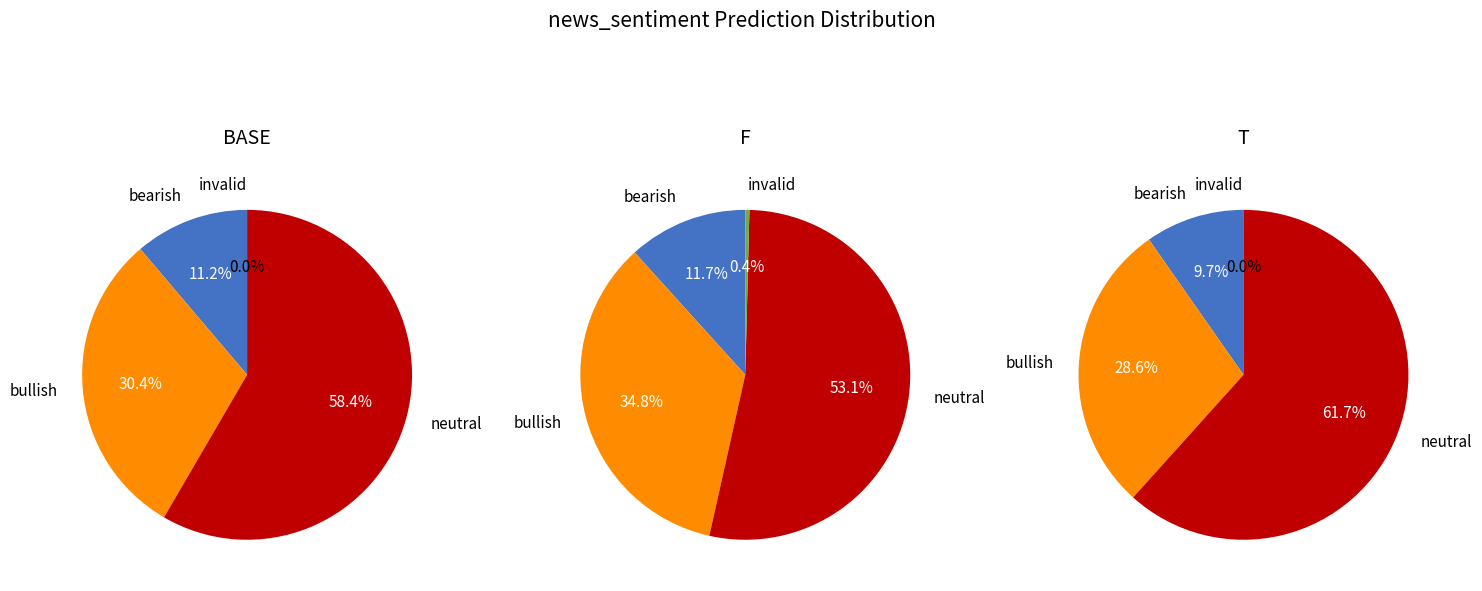

Rank the series at 3 from highest to lowest value.

BASE, F, T